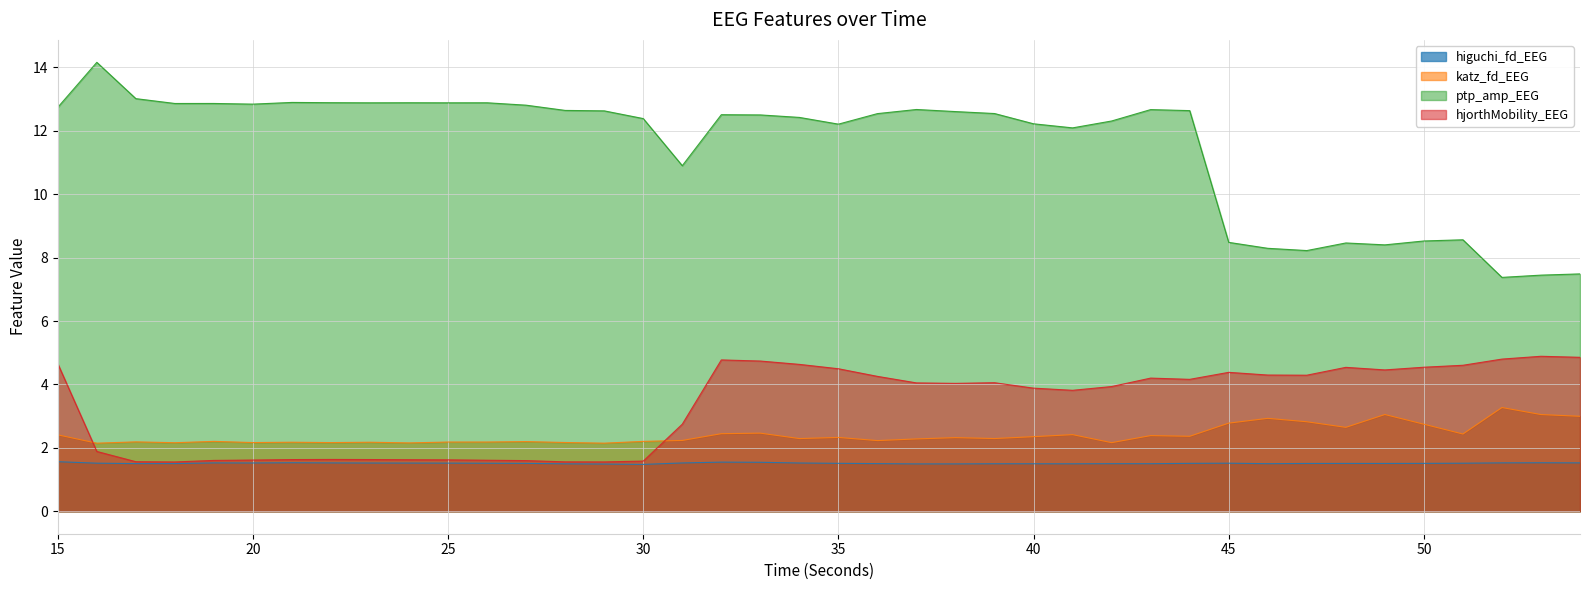

What are all the series names shown in the legend?

higuchi_fd_EEG, katz_fd_EEG, ptp_amp_EEG, hjorthMobility_EEG